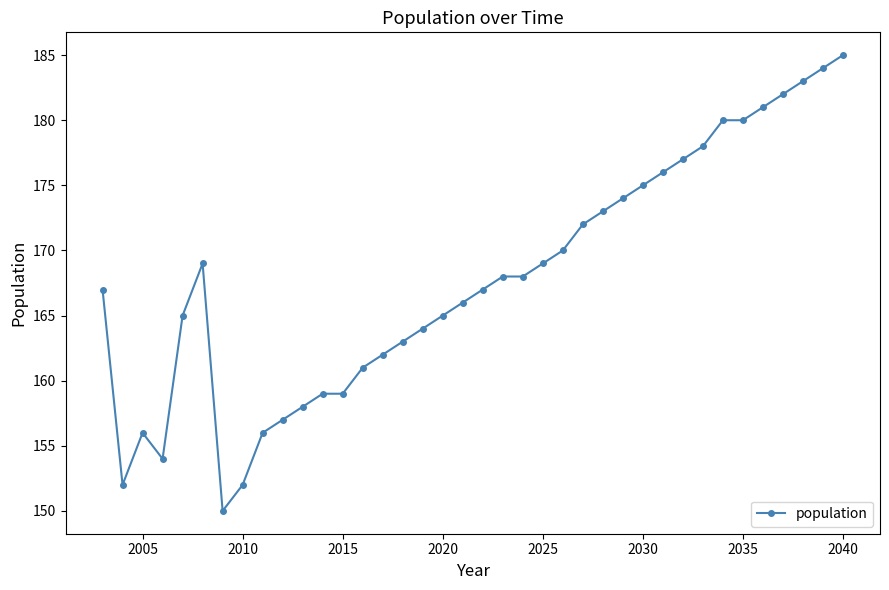

Reading left to right, what are all the values shown in this chart?

167	152	156	154	165	169	150	152	156	157	158	159	159	161	162	163	164	165	166	167	168	168	169	170	172	173	174	175	176	177	178	180	180	181	182	183	184	185